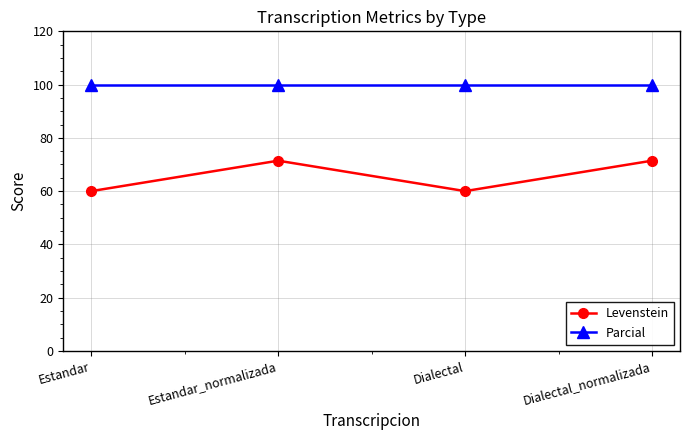

What is the sum of all Levenstein values?

262.9